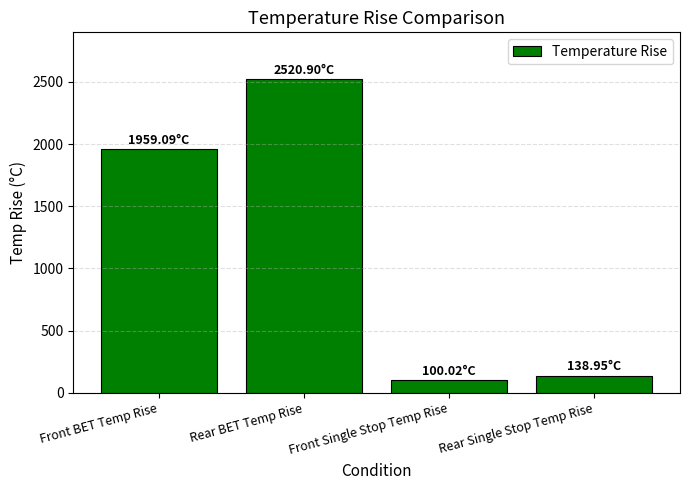

Where is the data nearest to the value 1310?

Front BET Temp Rise